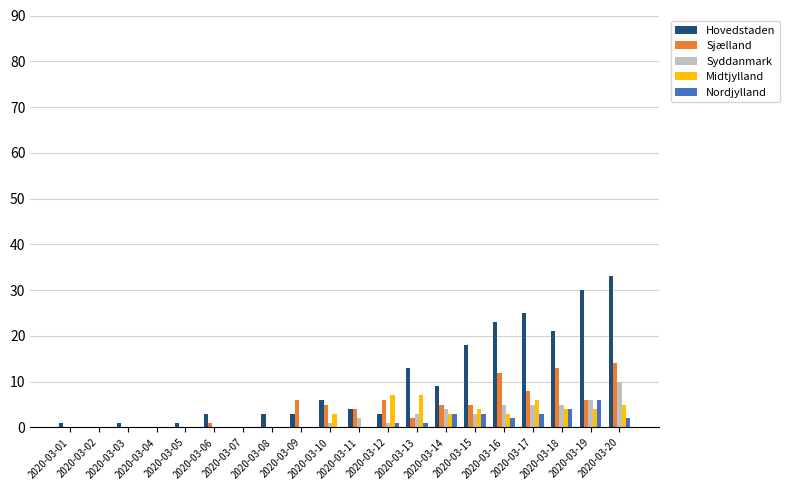

Reading right to left, what are all the values shown in this chart?

Hovedstaden: 33	30	21	25	23	18	9	13	3	4	6	3	3	0	3	1	0	1	0	1
Sjælland: 14	6	13	8	12	5	5	2	6	4	5	6	0	0	1	0	0	0	0	0
Syddanmark: 10	6	5	5	5	3	4	3	1	2	1	0	0	0	0	0	0	0	0	0
Midtjylland: 5	4	4	6	3	4	3	7	7	0	3	0	0	0	0	0	0	0	0	0
Nordjylland: 2	6	4	3	2	3	3	1	1	0	0	0	0	0	0	0	0	0	0	0